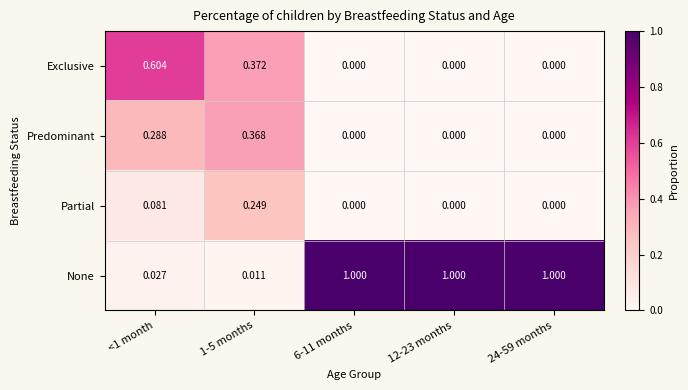

Is the value of Exclusive at 12-23 months greater than the value of None at 6-11 months?

No